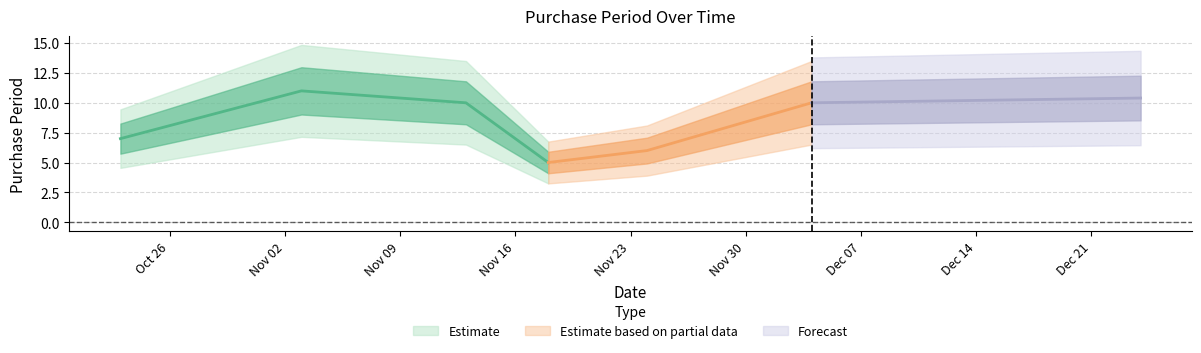

Where is the data nearest to the value 8?

2015-10-23